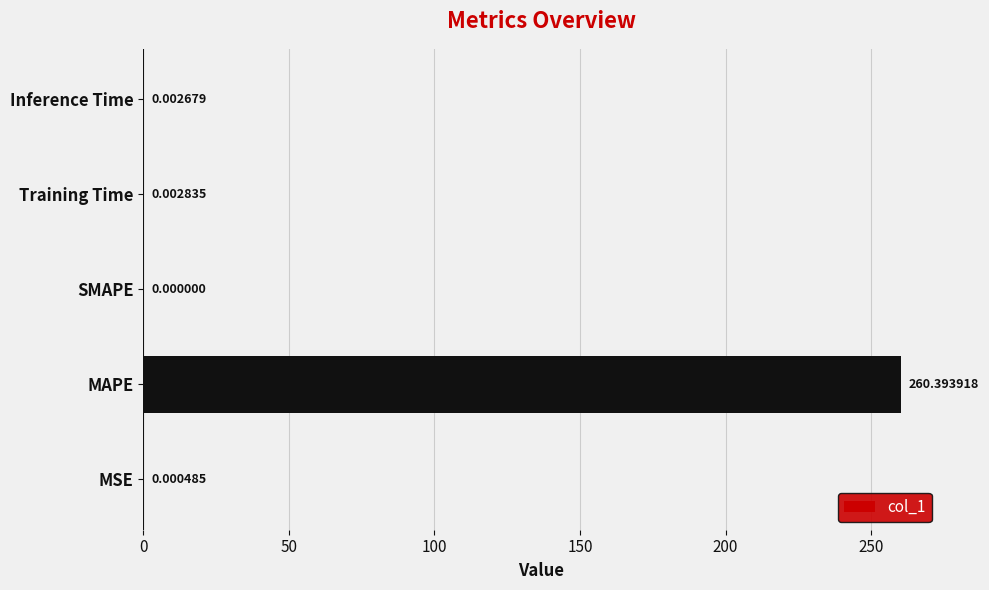

Does the chart contain stacked bars?

No